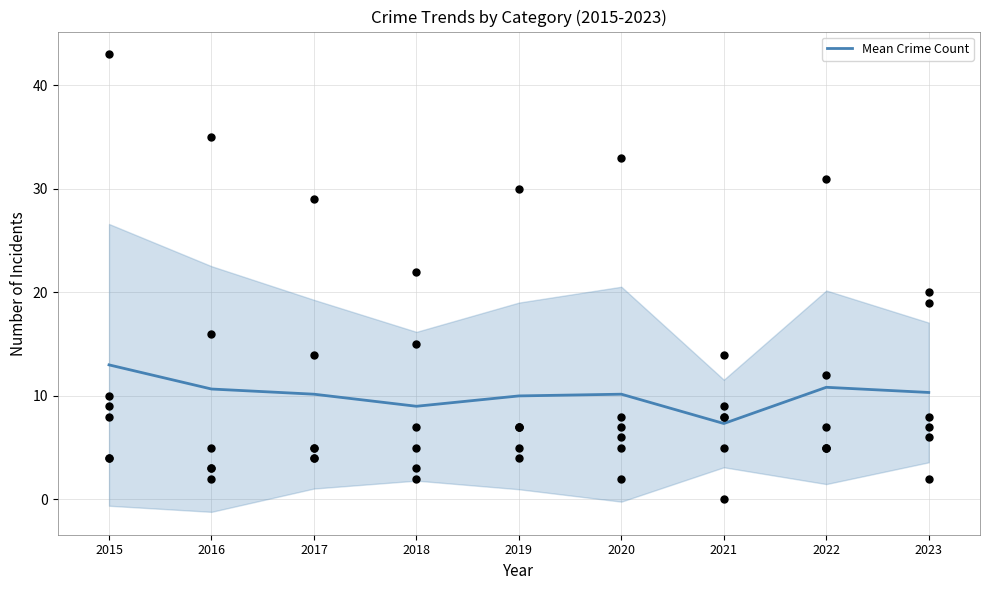

What is the change in value from 2017 to 2018?

-1.2